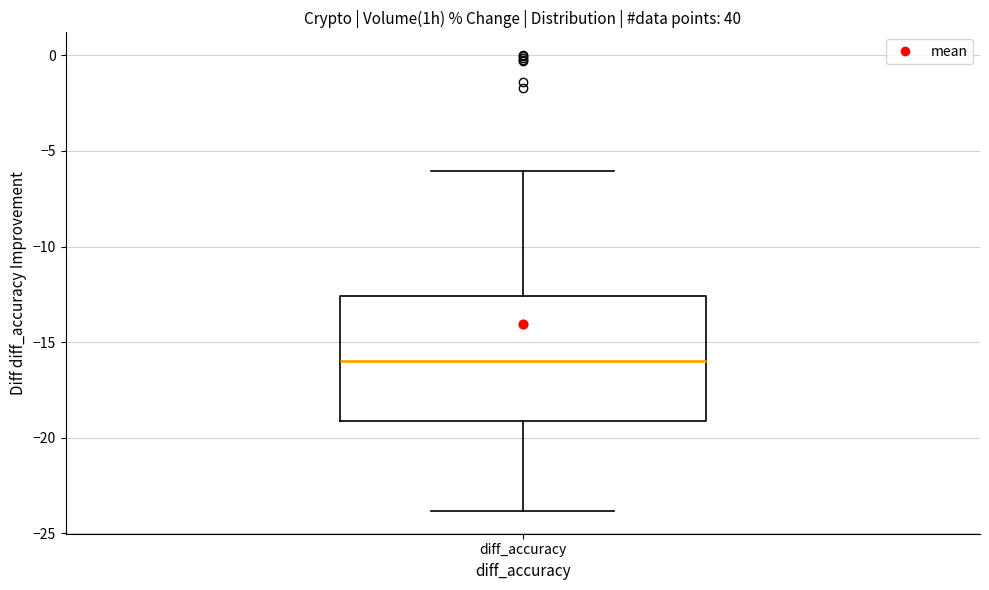

Where does the median line of the box for diff_accuracy sit on the y-axis? The values are not printed on the chart, so give them approximately, as read against the axis.

-16.0